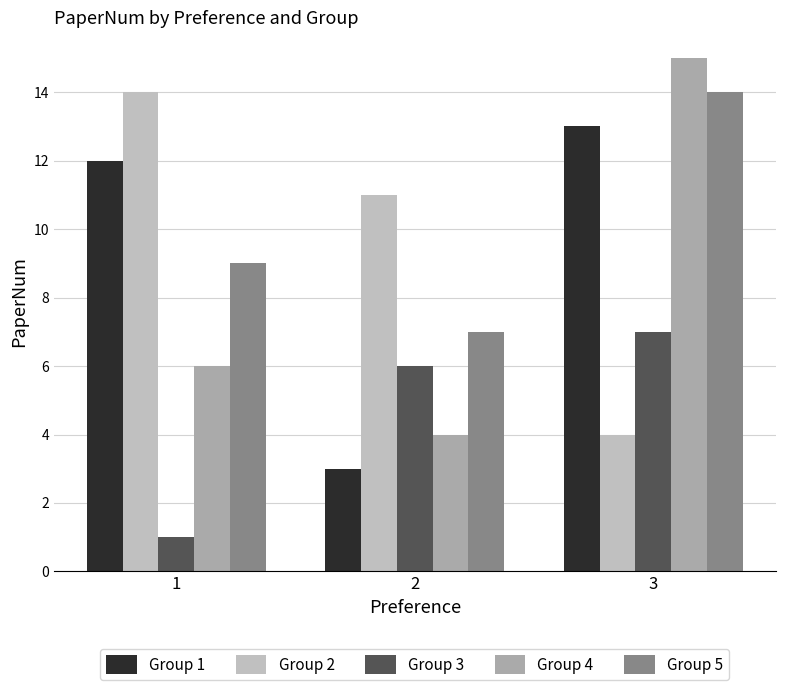

Which series has the largest total across all categories?

Group 5